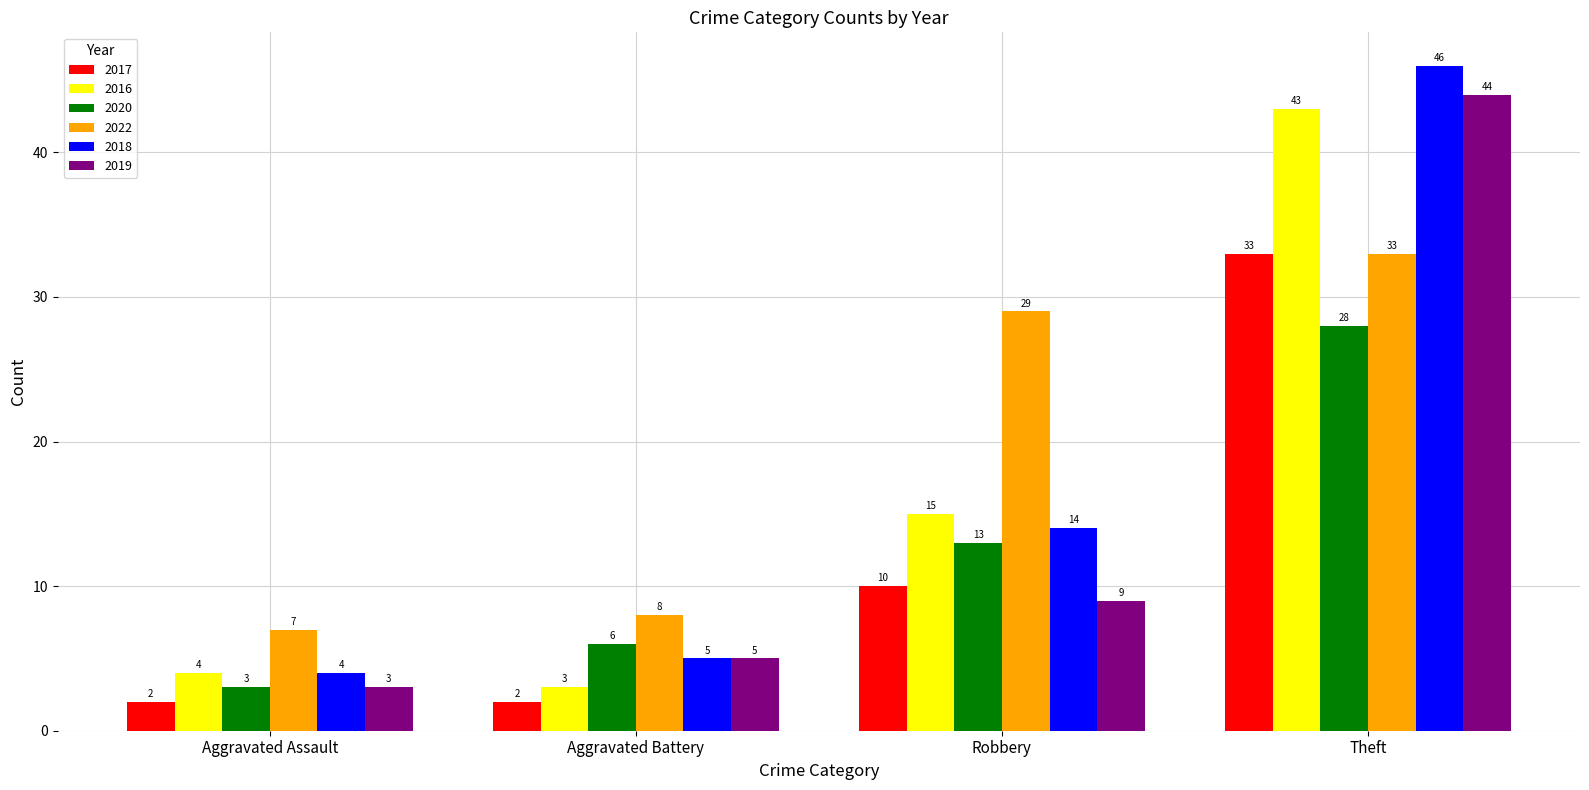

What is the difference between the maximum and minimum values in the 2017 series?

31